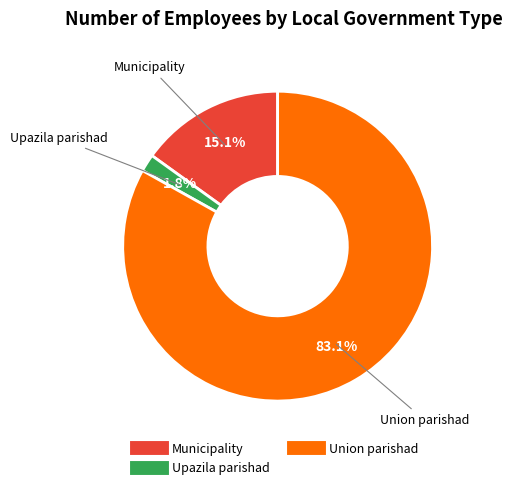

Is there a majority slice in this chart?

Yes